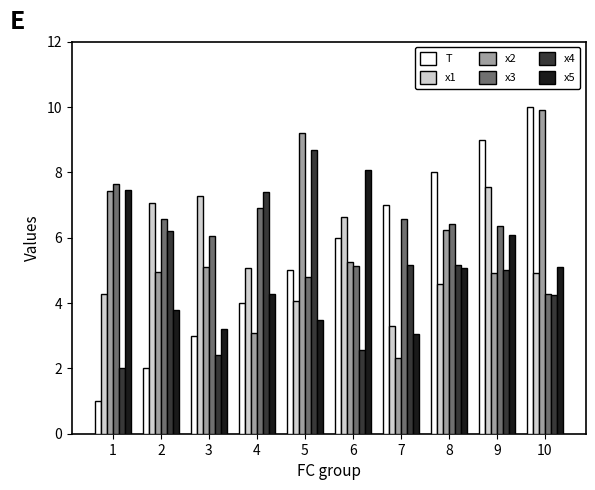

The value of x3 at 8 is 6.4. True or false?

True